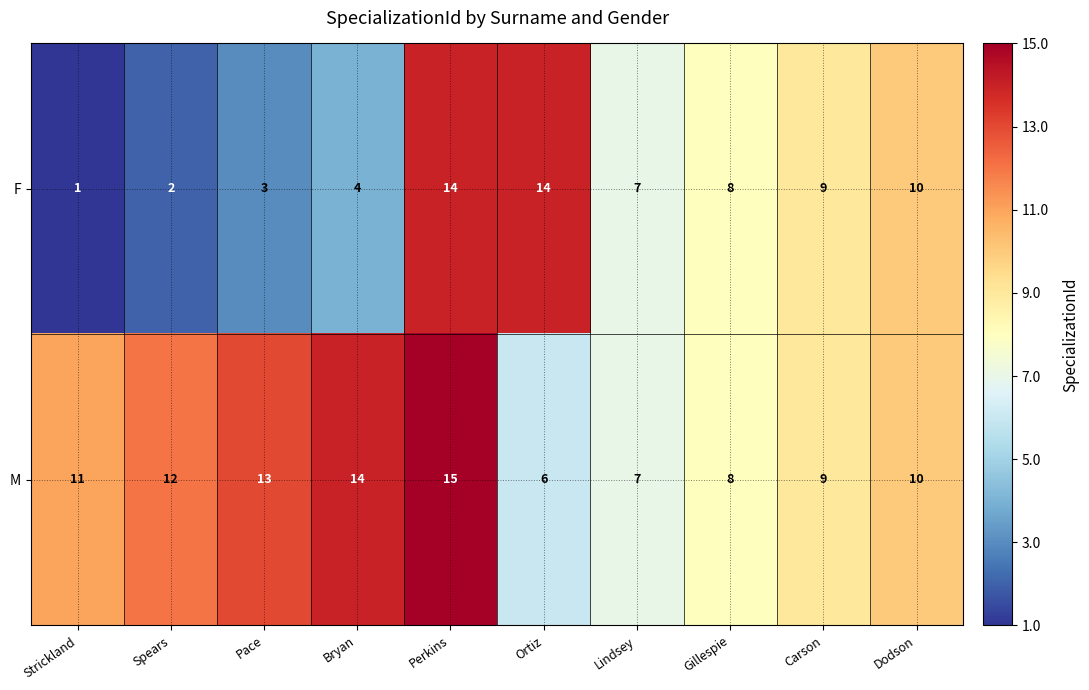

What is the difference between the maximum and minimum values in the F series?

13